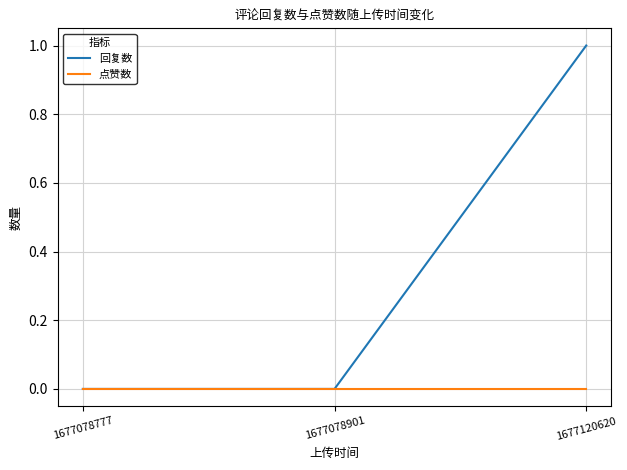

List the series in order of their peak value, highest first.

回复数, 点赞数